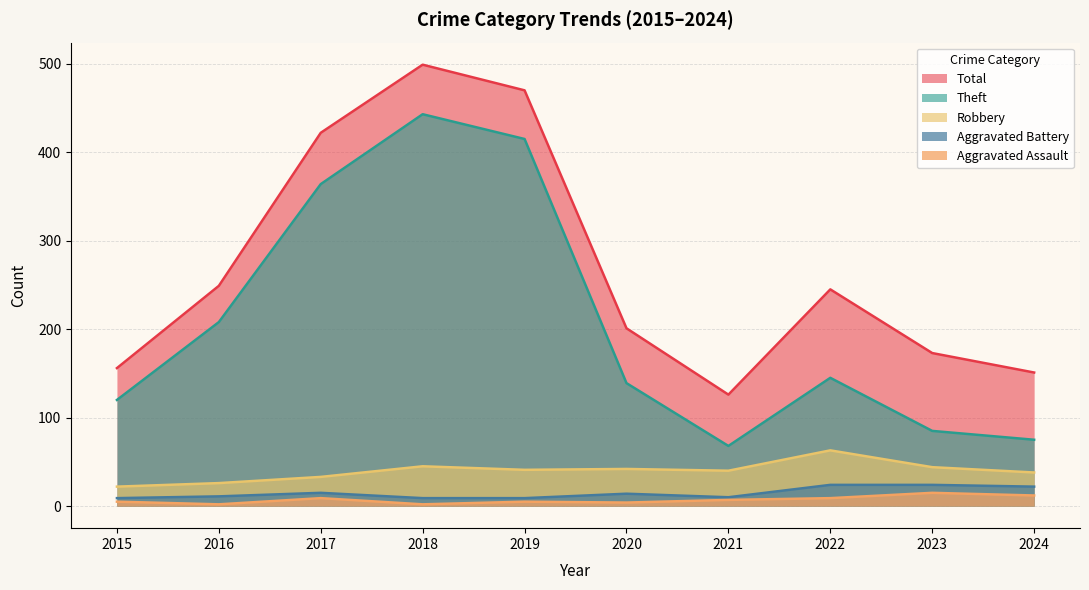

Reading left to right, transcribe all the data shown in this chart.

Aggravated Assault: 2015=5	2016=2	2017=9	2018=2	2019=5	2020=4	2021=7	2022=9	2023=15	2024=12
Aggravated Battery: 2015=9	2016=11	2017=15	2018=9	2019=9	2020=14	2021=10	2022=24	2023=24	2024=22
Robbery: 2015=22	2016=26	2017=33	2018=45	2019=41	2020=42	2021=40	2022=63	2023=44	2024=38
Theft: 2015=120	2016=208	2017=364	2018=443	2019=415	2020=139	2021=68	2022=145	2023=85	2024=75
Total: 2015=156	2016=249	2017=422	2018=499	2019=470	2020=201	2021=126	2022=245	2023=173	2024=151